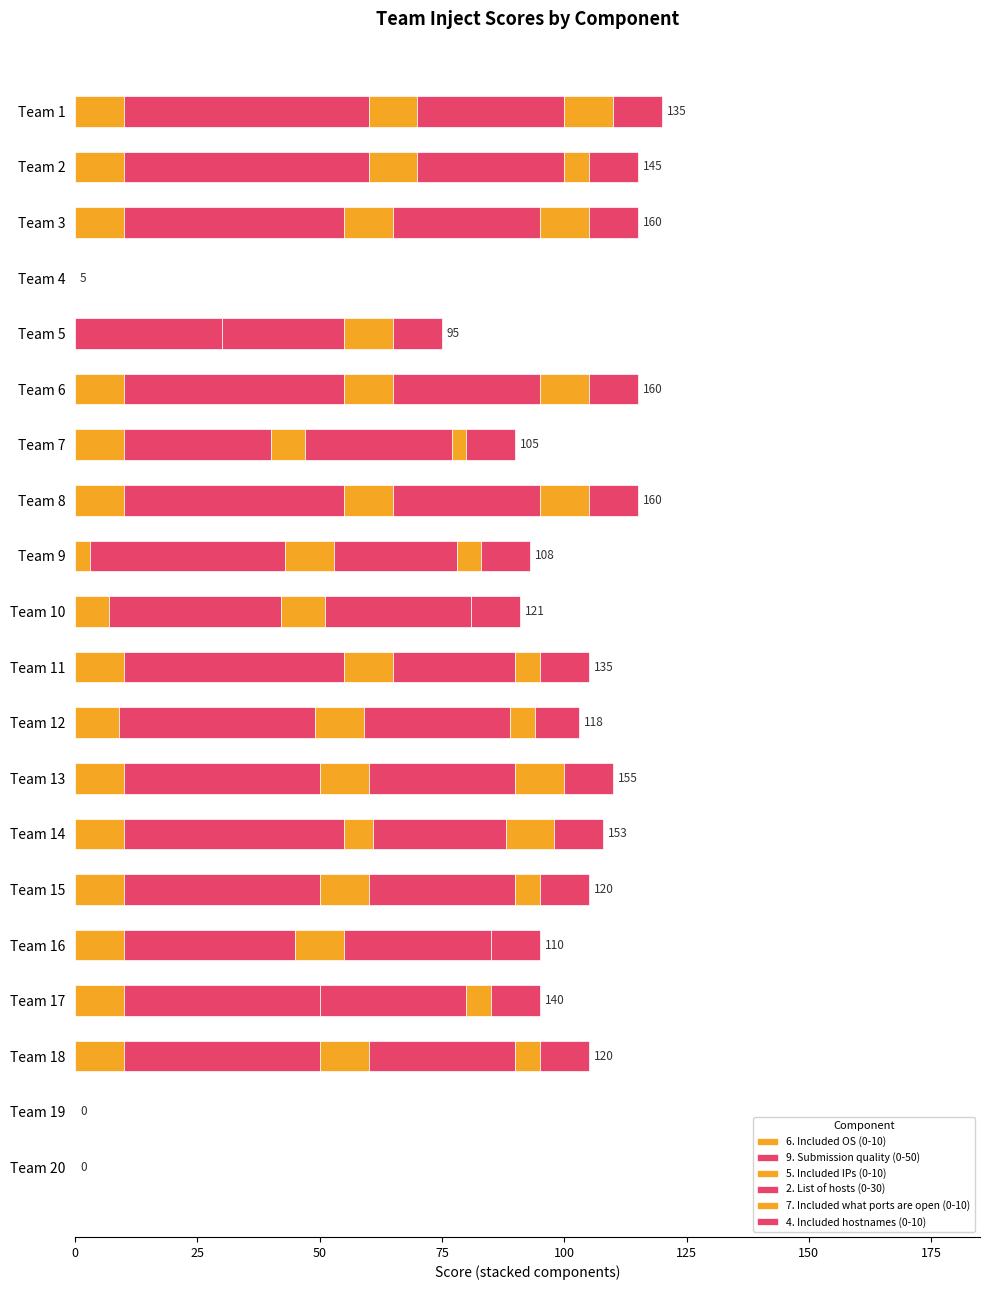

What is the difference between the maximum and minimum values in the 6. Included OS (0-10) series?

10